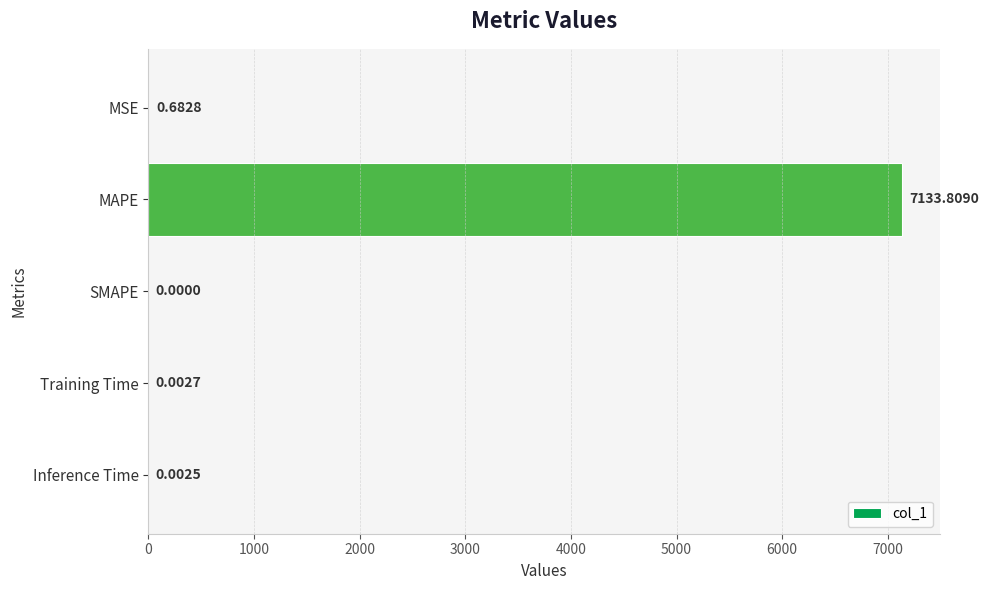

How many series are shown in this chart?

1